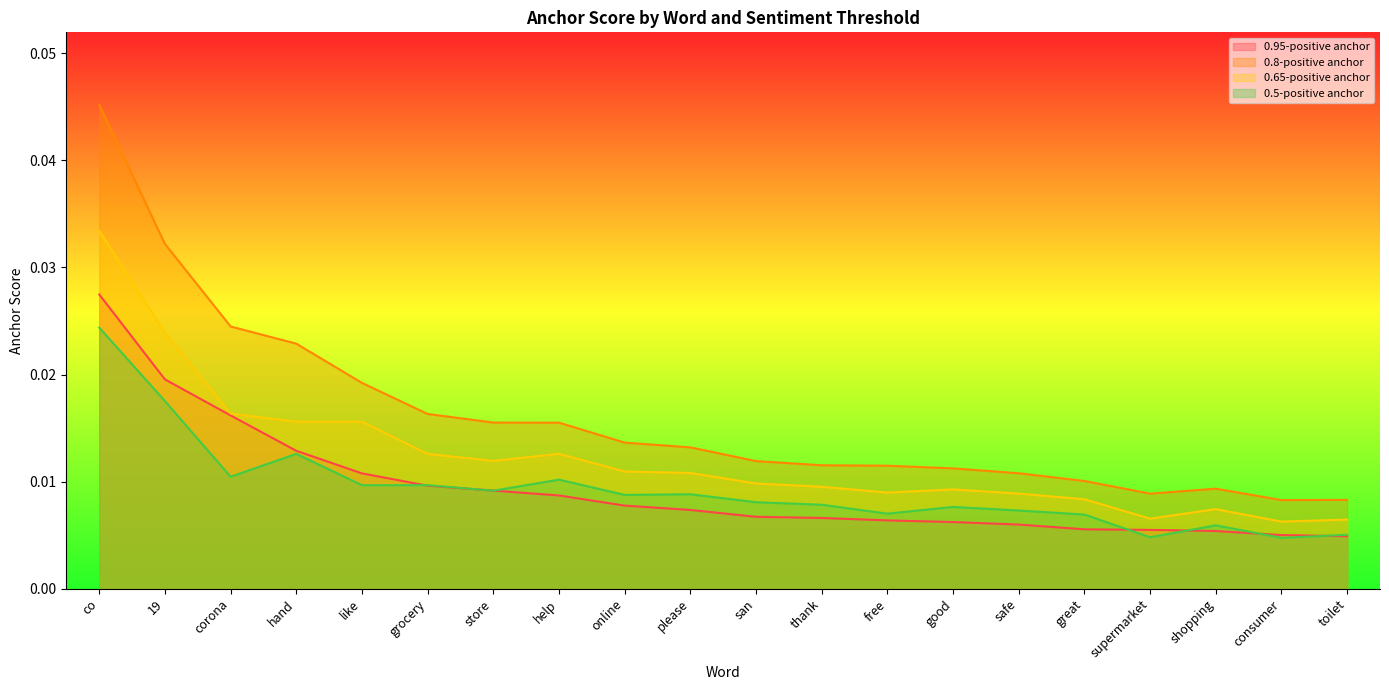

True or false: 0.95-positive anchor and 0.8-positive anchor intersect in this chart.

False